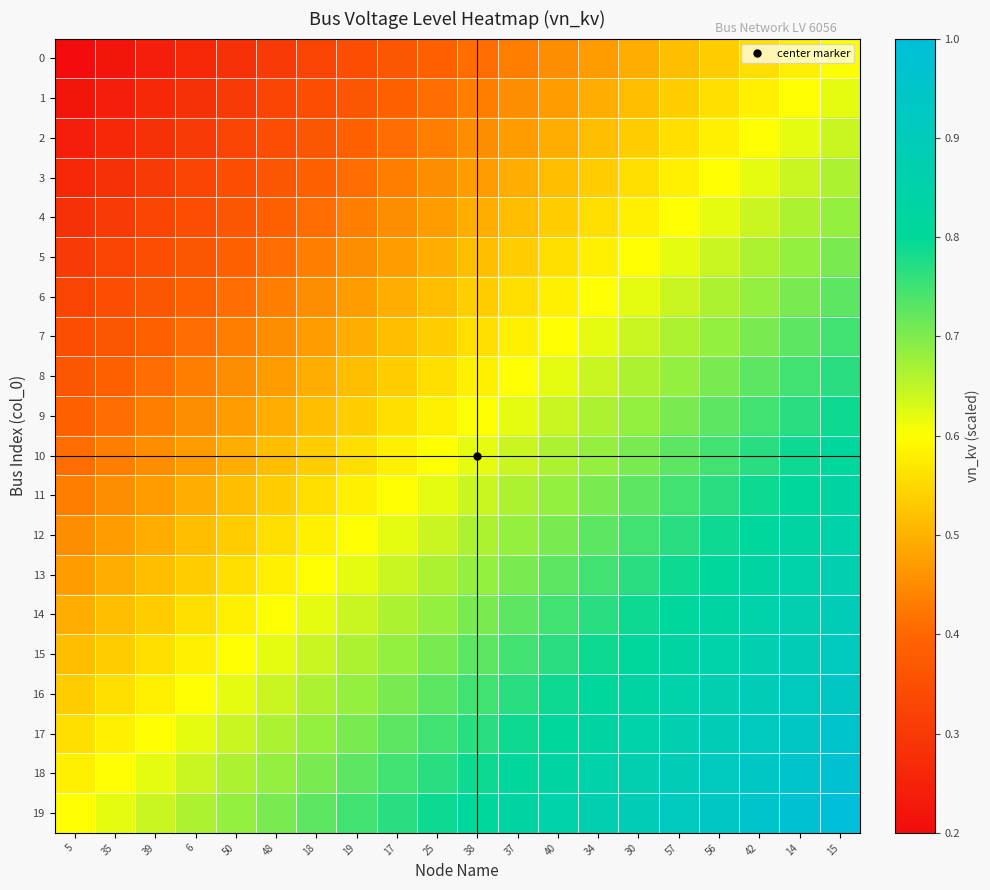

Reading left to right, what are all the values shown in this chart?

0: 5=0.2	35=0.2	39=0.2	6=0.3	50=0.3	48=0.3	18=0.3	19=0.3	17=0.4	25=0.4	38=0.4	37=0.4	40=0.5	34=0.5	30=0.5	57=0.5	56=0.5	42=0.6	14=0.6	15=0.6
1: 5=0.2	35=0.2	39=0.3	6=0.3	50=0.3	48=0.3	18=0.3	19=0.4	17=0.4	25=0.4	38=0.4	37=0.5	40=0.5	34=0.5	30=0.5	57=0.5	56=0.6	42=0.6	14=0.6	15=0.6
2: 5=0.2	35=0.3	39=0.3	6=0.3	50=0.3	48=0.3	18=0.4	19=0.4	17=0.4	25=0.4	38=0.5	37=0.5	40=0.5	34=0.5	30=0.5	57=0.6	56=0.6	42=0.6	14=0.6	15=0.6
3: 5=0.3	35=0.3	39=0.3	6=0.3	50=0.3	48=0.4	18=0.4	19=0.4	17=0.4	25=0.5	38=0.5	37=0.5	40=0.5	34=0.5	30=0.6	57=0.6	56=0.6	42=0.6	14=0.6	15=0.7
4: 5=0.3	35=0.3	39=0.3	6=0.3	50=0.4	48=0.4	18=0.4	19=0.4	17=0.5	25=0.5	38=0.5	37=0.5	40=0.5	34=0.6	30=0.6	57=0.6	56=0.6	42=0.6	14=0.7	15=0.7
5: 5=0.3	35=0.3	39=0.3	6=0.4	50=0.4	48=0.4	18=0.4	19=0.5	17=0.5	25=0.5	38=0.5	37=0.5	40=0.6	34=0.6	30=0.6	57=0.6	56=0.6	42=0.7	14=0.7	15=0.7
6: 5=0.3	35=0.3	39=0.4	6=0.4	50=0.4	48=0.4	18=0.5	19=0.5	17=0.5	25=0.5	38=0.5	37=0.6	40=0.6	34=0.6	30=0.6	57=0.6	56=0.7	42=0.7	14=0.7	15=0.7
7: 5=0.3	35=0.4	39=0.4	6=0.4	50=0.4	48=0.5	18=0.5	19=0.5	17=0.5	25=0.5	38=0.6	37=0.6	40=0.6	34=0.6	30=0.6	57=0.7	56=0.7	42=0.7	14=0.7	15=0.7
8: 5=0.4	35=0.4	39=0.4	6=0.4	50=0.5	48=0.5	18=0.5	19=0.5	17=0.5	25=0.6	38=0.6	37=0.6	40=0.6	34=0.6	30=0.7	57=0.7	56=0.7	42=0.7	14=0.7	15=0.8
9: 5=0.4	35=0.4	39=0.4	6=0.5	50=0.5	48=0.5	18=0.5	19=0.5	17=0.6	25=0.6	38=0.6	37=0.6	40=0.6	34=0.7	30=0.7	57=0.7	56=0.7	42=0.7	14=0.8	15=0.8
10: 5=0.4	35=0.4	39=0.5	6=0.5	50=0.5	48=0.5	18=0.5	19=0.6	17=0.6	25=0.6	38=0.6	37=0.6	40=0.7	34=0.7	30=0.7	57=0.7	56=0.7	42=0.8	14=0.8	15=0.8
11: 5=0.4	35=0.5	39=0.5	6=0.5	50=0.5	48=0.5	18=0.6	19=0.6	17=0.6	25=0.6	38=0.6	37=0.7	40=0.7	34=0.7	30=0.7	57=0.7	56=0.8	42=0.8	14=0.8	15=0.8
12: 5=0.5	35=0.5	39=0.5	6=0.5	50=0.5	48=0.6	18=0.6	19=0.6	17=0.6	25=0.6	38=0.7	37=0.7	40=0.7	34=0.7	30=0.7	57=0.8	56=0.8	42=0.8	14=0.8	15=0.9
13: 5=0.5	35=0.5	39=0.5	6=0.5	50=0.6	48=0.6	18=0.6	19=0.6	17=0.6	25=0.7	38=0.7	37=0.7	40=0.7	34=0.7	30=0.8	57=0.8	56=0.8	42=0.8	14=0.9	15=0.9
14: 5=0.5	35=0.5	39=0.5	6=0.6	50=0.6	48=0.6	18=0.6	19=0.6	17=0.7	25=0.7	38=0.7	37=0.7	40=0.7	34=0.8	30=0.8	57=0.8	56=0.8	42=0.9	14=0.9	15=0.9
15: 5=0.5	35=0.5	39=0.6	6=0.6	50=0.6	48=0.6	18=0.6	19=0.7	17=0.7	25=0.7	38=0.7	37=0.7	40=0.8	34=0.8	30=0.8	57=0.8	56=0.9	42=0.9	14=0.9	15=0.9
16: 5=0.5	35=0.6	39=0.6	6=0.6	50=0.6	48=0.6	18=0.7	19=0.7	17=0.7	25=0.7	38=0.7	37=0.8	40=0.8	34=0.8	30=0.8	57=0.9	56=0.9	42=0.9	14=0.9	15=0.9
17: 5=0.6	35=0.6	39=0.6	6=0.6	50=0.6	48=0.7	18=0.7	19=0.7	17=0.7	25=0.7	38=0.8	37=0.8	40=0.8	34=0.8	30=0.9	57=0.9	56=0.9	42=0.9	14=0.9	15=1.0
18: 5=0.6	35=0.6	39=0.6	6=0.6	50=0.7	48=0.7	18=0.7	19=0.7	17=0.7	25=0.8	38=0.8	37=0.8	40=0.8	34=0.9	30=0.9	57=0.9	56=0.9	42=0.9	14=1.0	15=1.0
19: 5=0.6	35=0.6	39=0.6	6=0.7	50=0.7	48=0.7	18=0.7	19=0.7	17=0.8	25=0.8	38=0.8	37=0.8	40=0.9	34=0.9	30=0.9	57=0.9	56=0.9	42=1.0	14=1.0	15=1.0